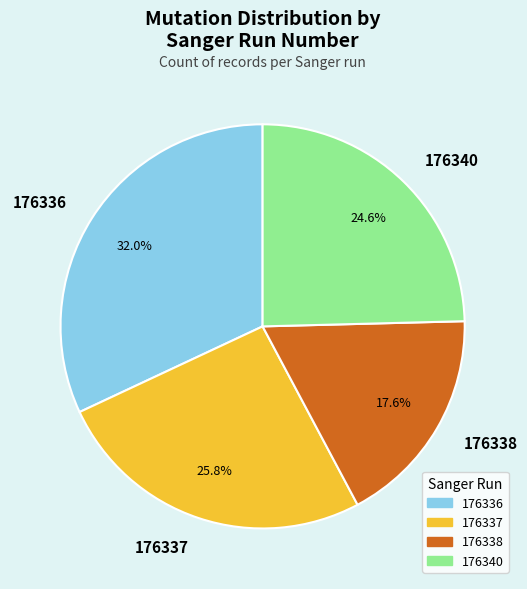

Rank the categories by value from highest to lowest.

176336, 176337, 176340, 176338